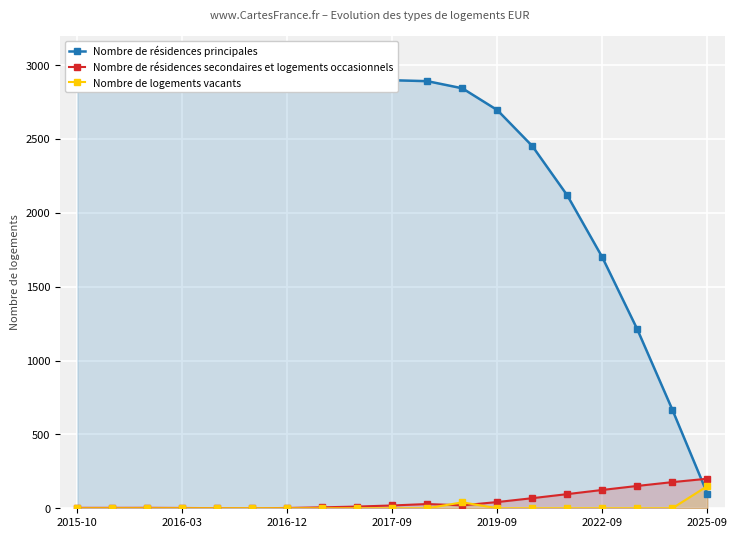

What is the maximum value for Nombre de résidences secondaires et logements occasionnels?

200.0